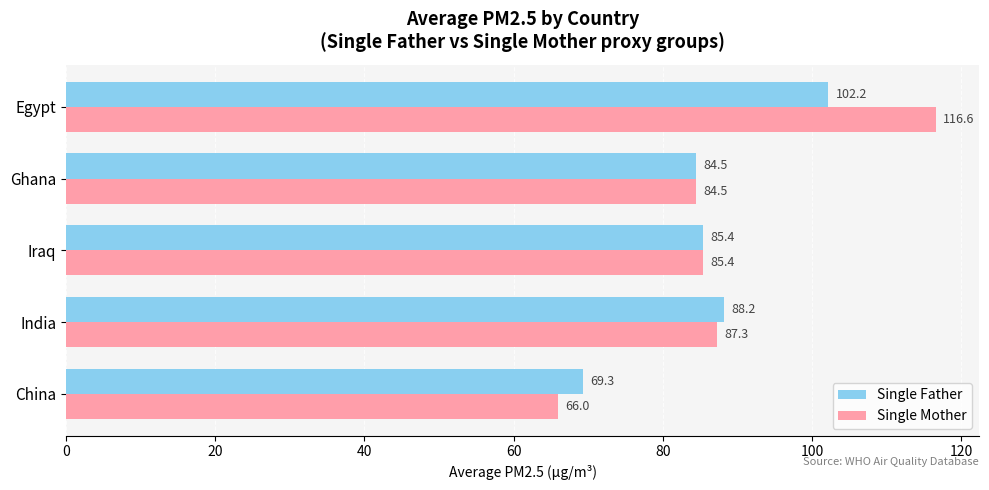

How many data points in Single Father are above 85?

3